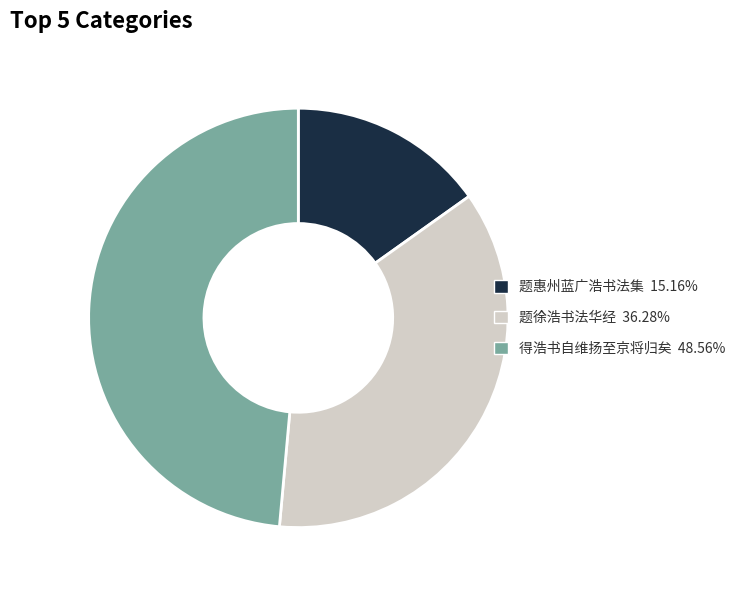

Is there a majority slice in this chart?

No